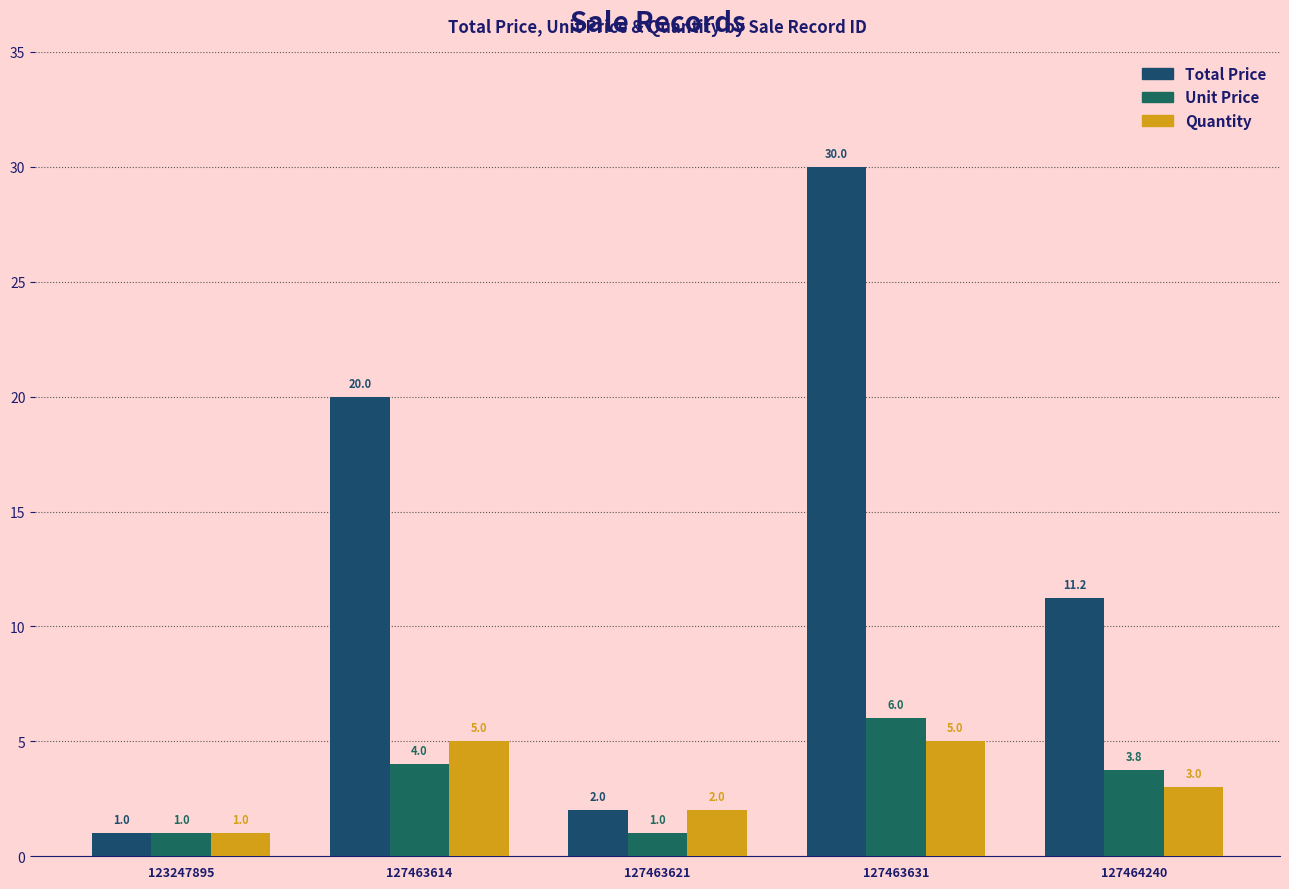

Which series has the largest total across all categories?

Total Price